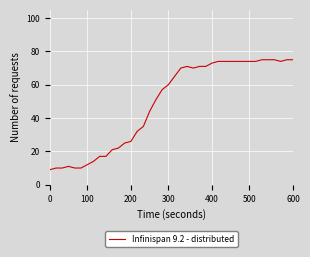

How many categories are shown in the chart?

40